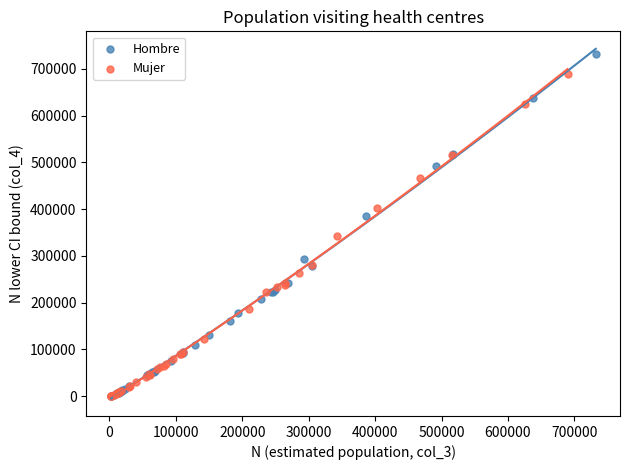

Which series contains the highest Y value?

Hombre